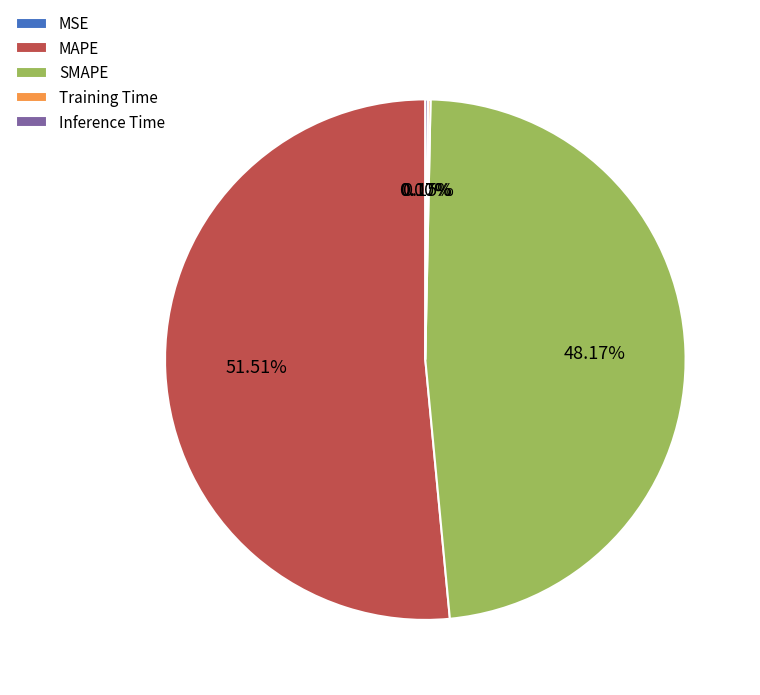

True or false: MAPE accounts for 63% of the total.

False